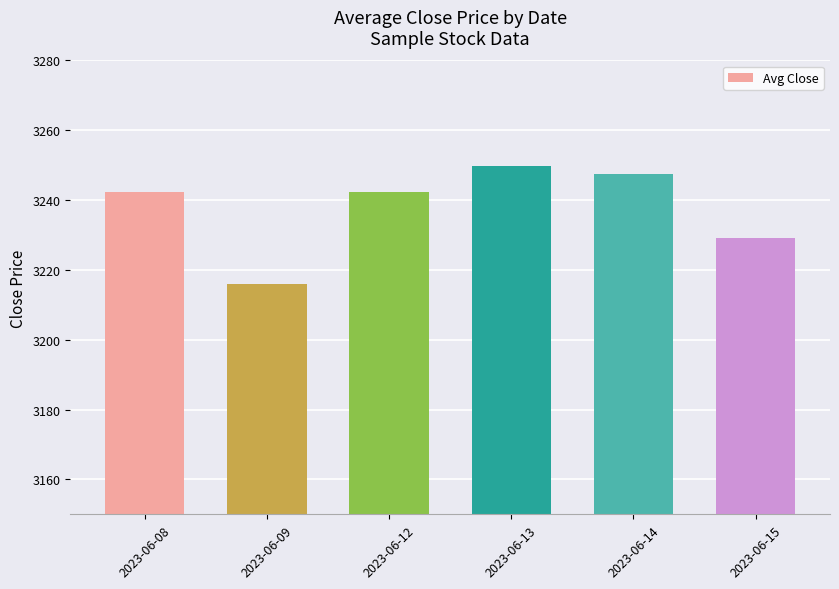

True or false: the data shows 4569.0 at 2023-06-13.

False